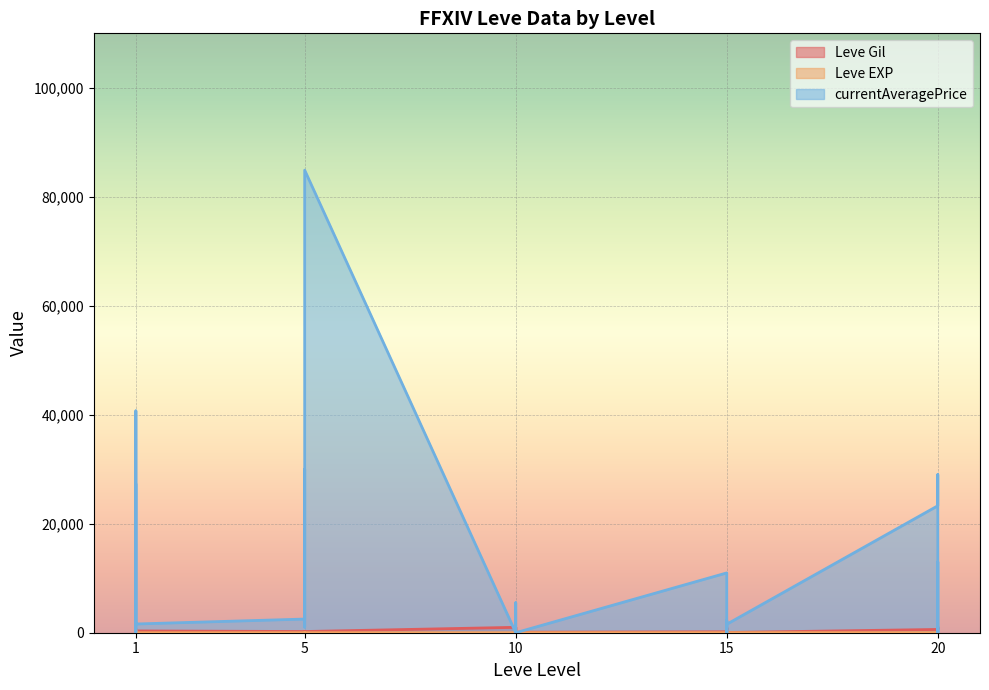

Is the value of Leve EXP at 5 greater than the value of Leve Gil at 10?

No